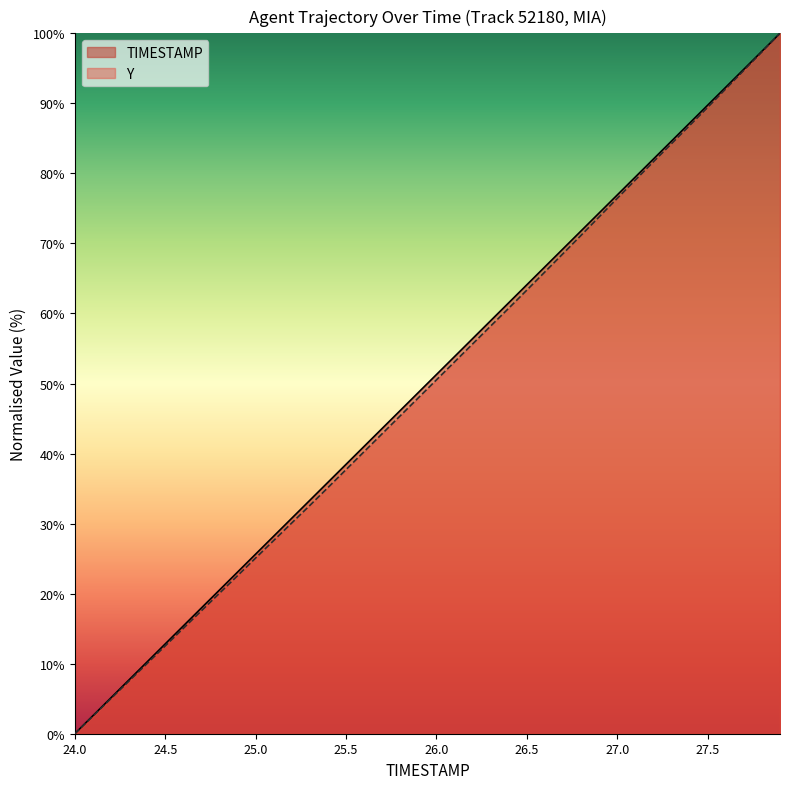

True or false: TIMESTAMP and Y cross at least once.

False